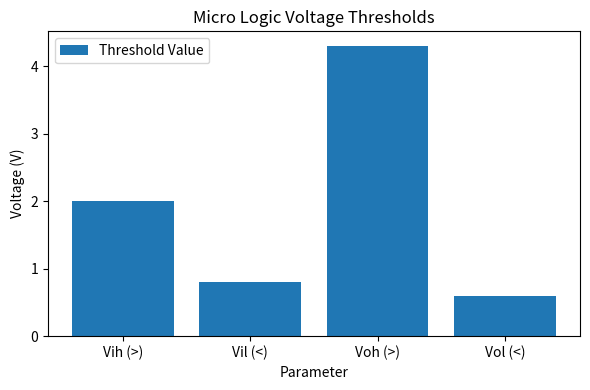

What is the change in value from Vil (<) to Vol (<)?

-0.2